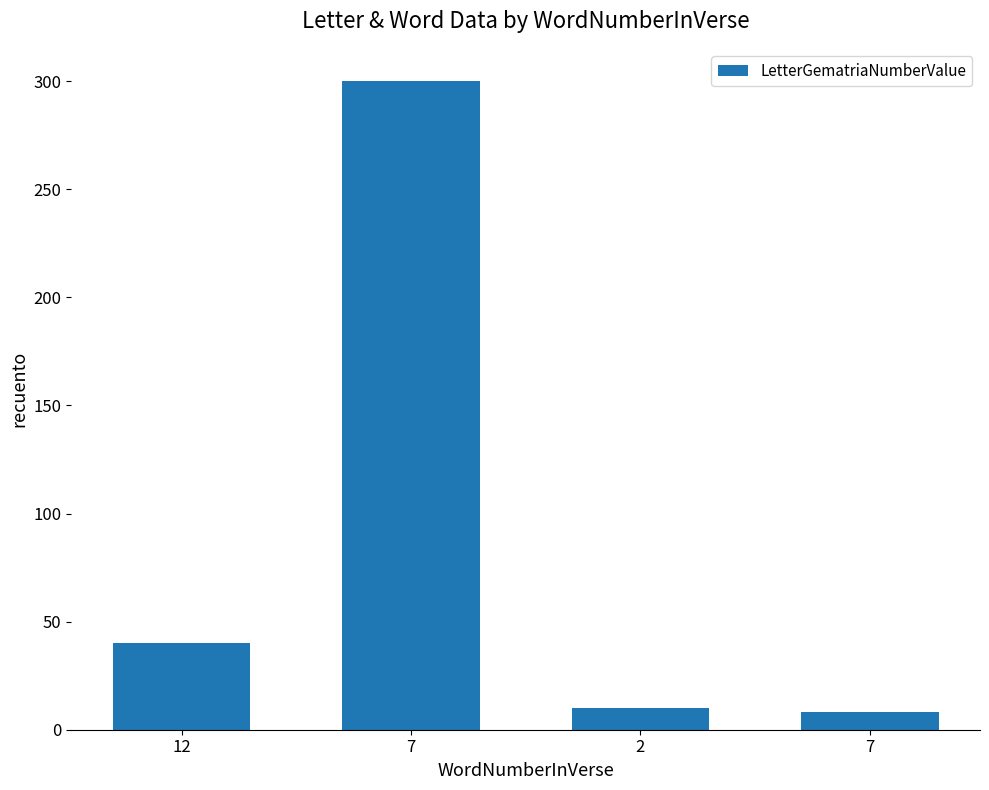

How many bars are there in total?

4